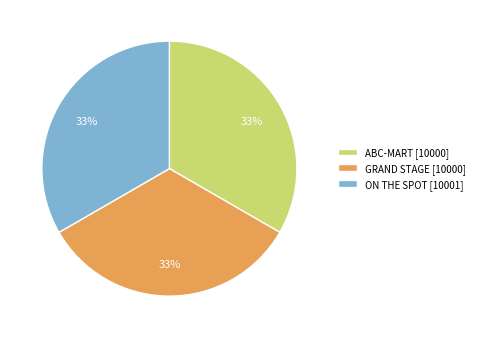

Does GRAND STAGE account for over 50% of the chart?

No